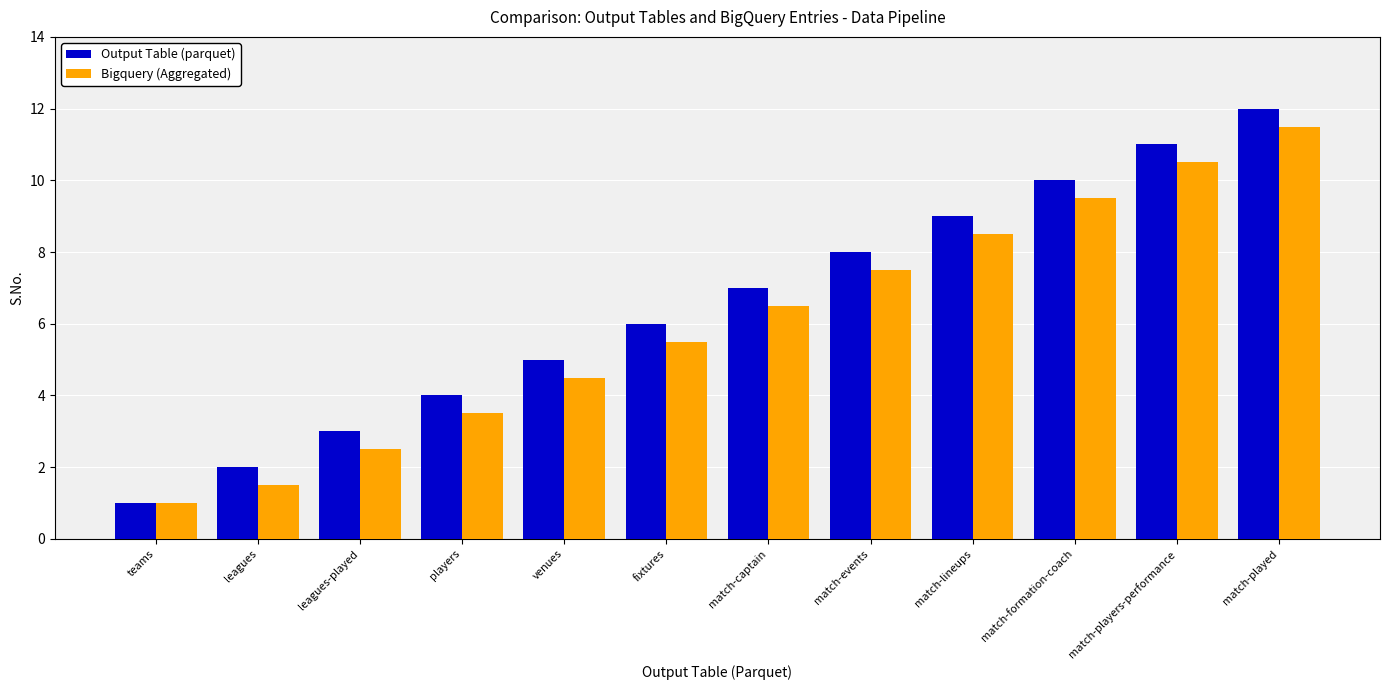

The value of Output Table (parquet) at fixtures is 6.0. True or false?

True